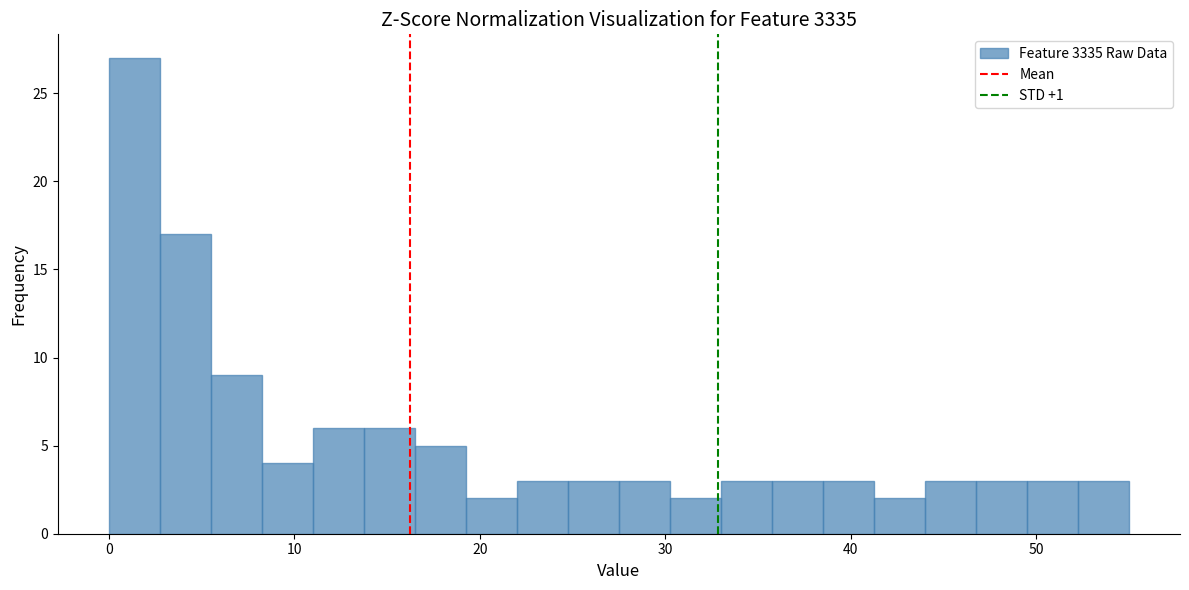

Read against the x-axis, roughly where is the centre of the tallest bar?

1